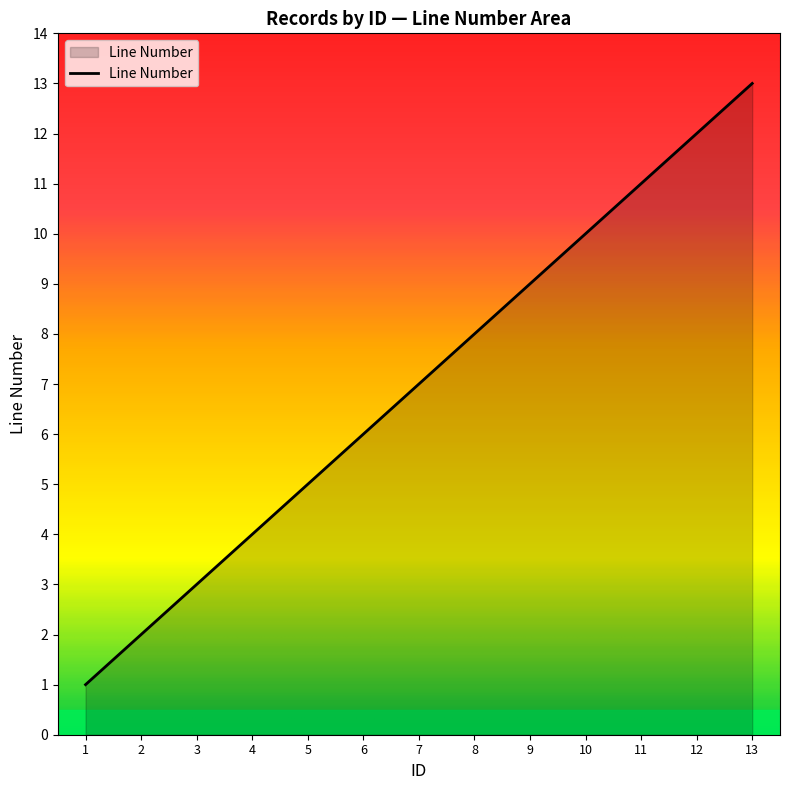

How many distinct data groups are displayed?

1